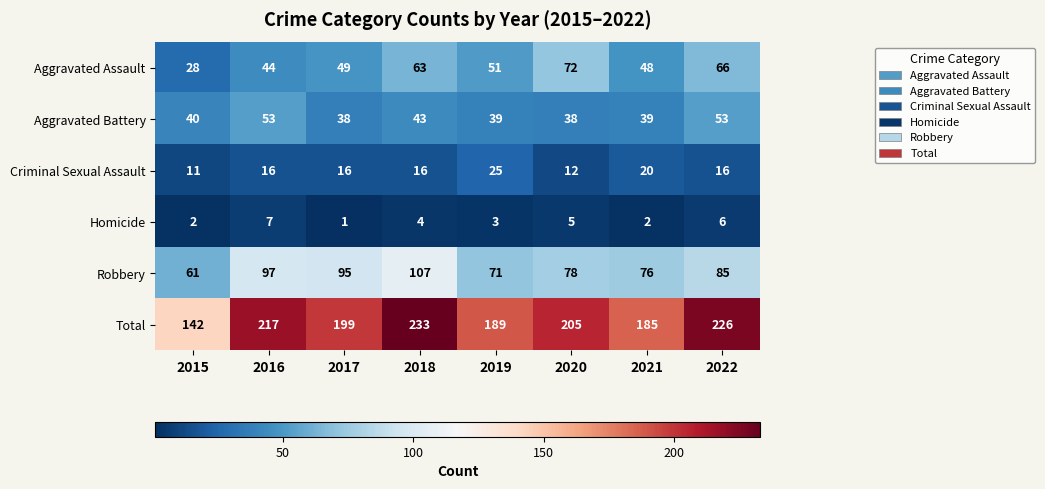

How many distinct data groups are displayed?

6